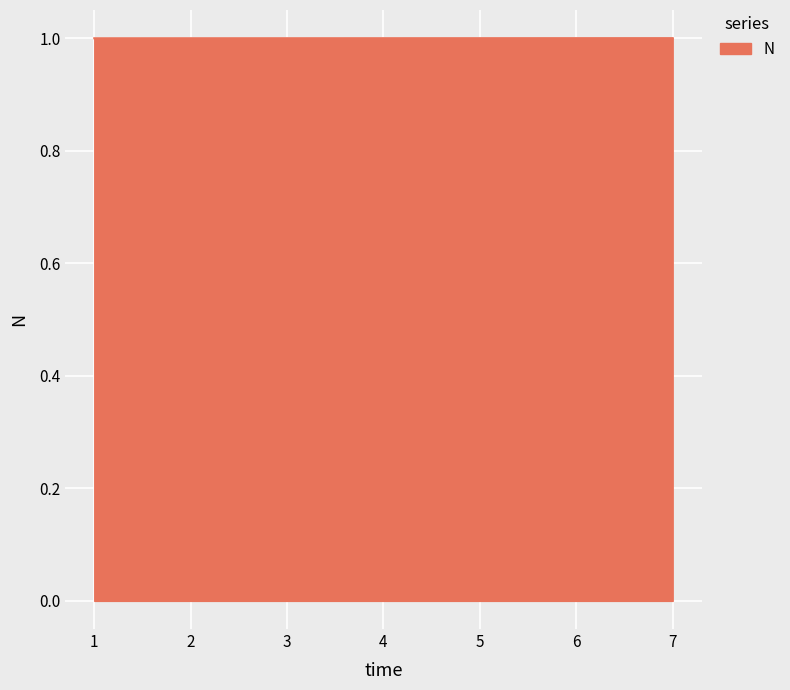

How many values are below 1?

3